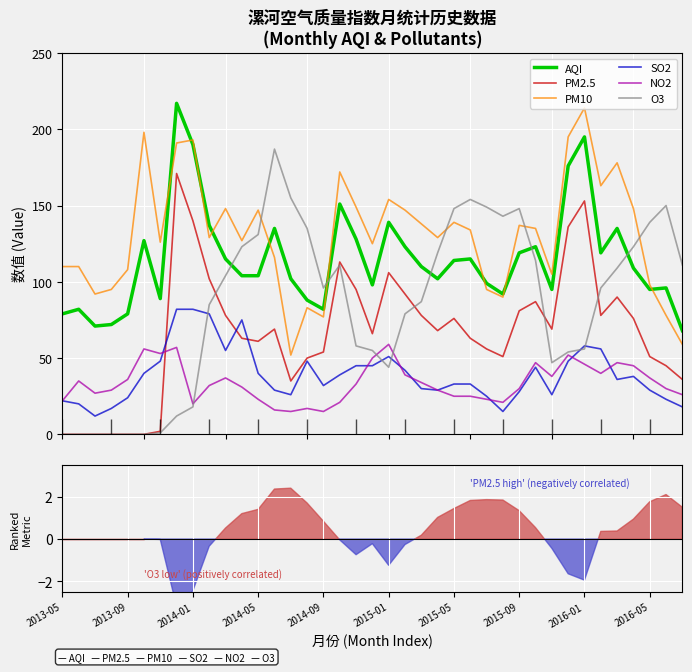

True or false: NO2 and PM10 intersect in this chart.

False